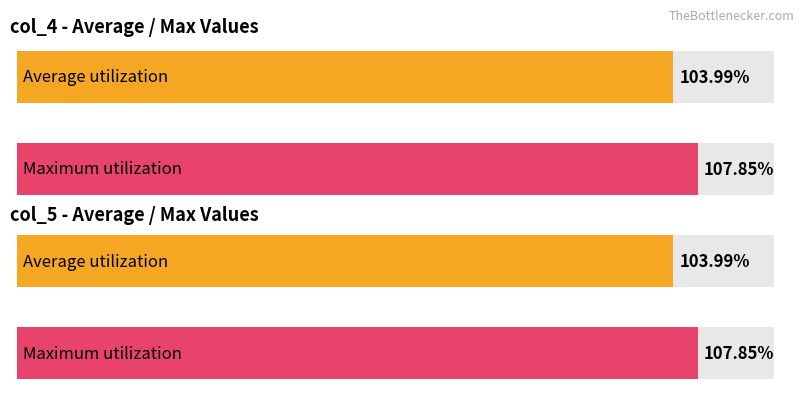

The value of col_5 at 5 is 20.5. True or false?

False